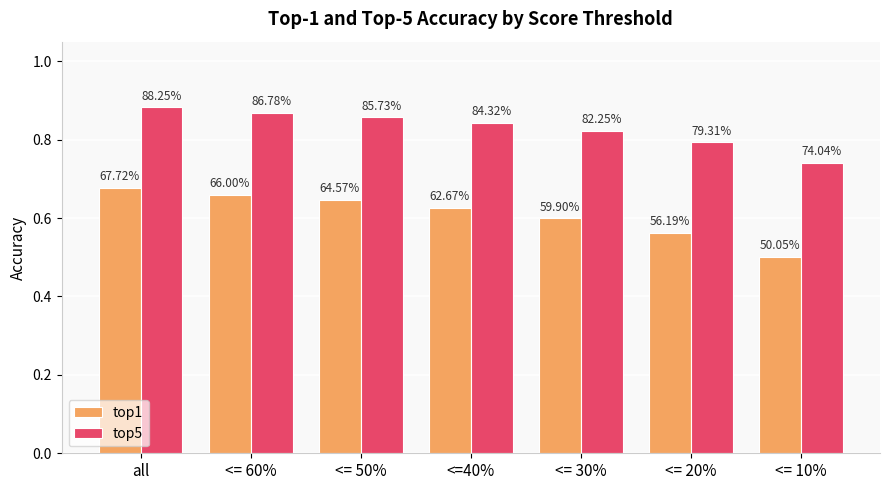

What is the approximate value of top5 at <=40%?

0.8